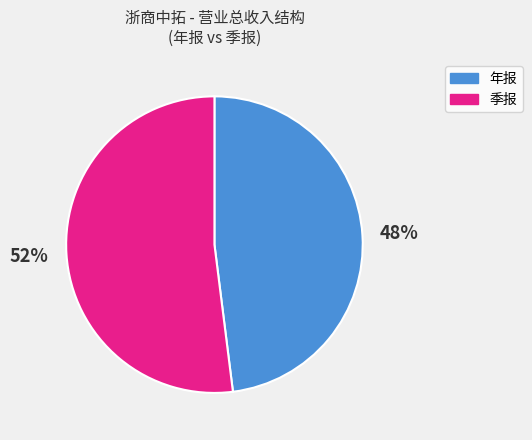

How many segments does this pie chart have?

2